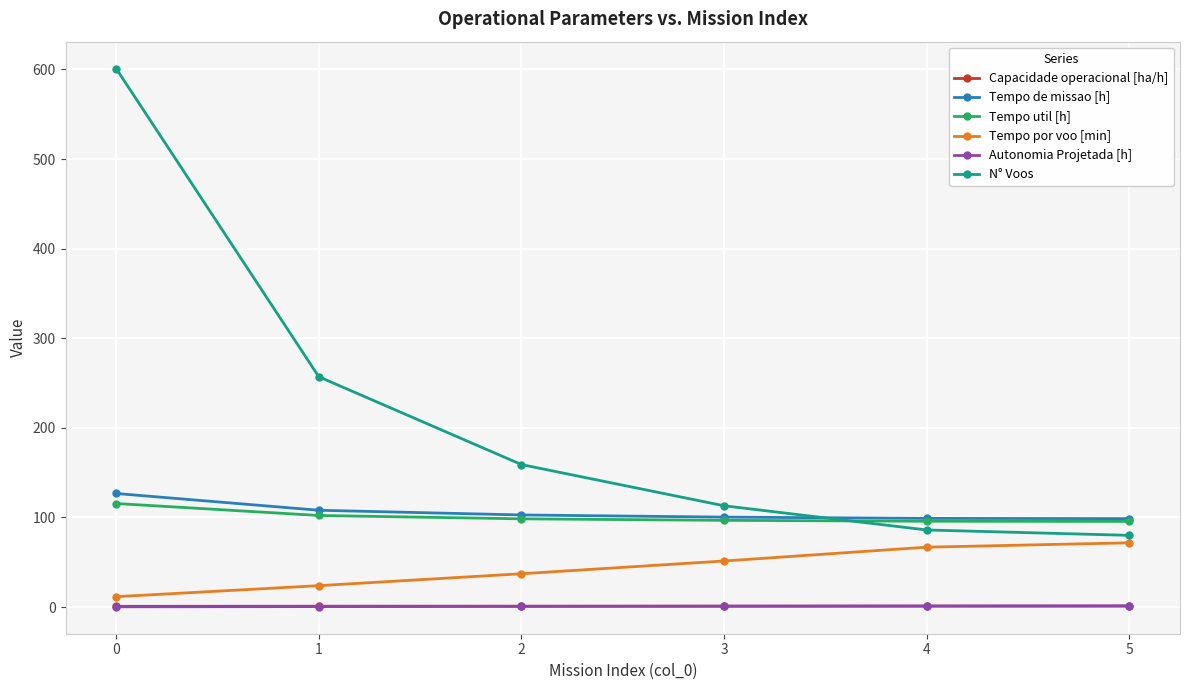

Which series has the largest range (max minus min)?

N° Voos